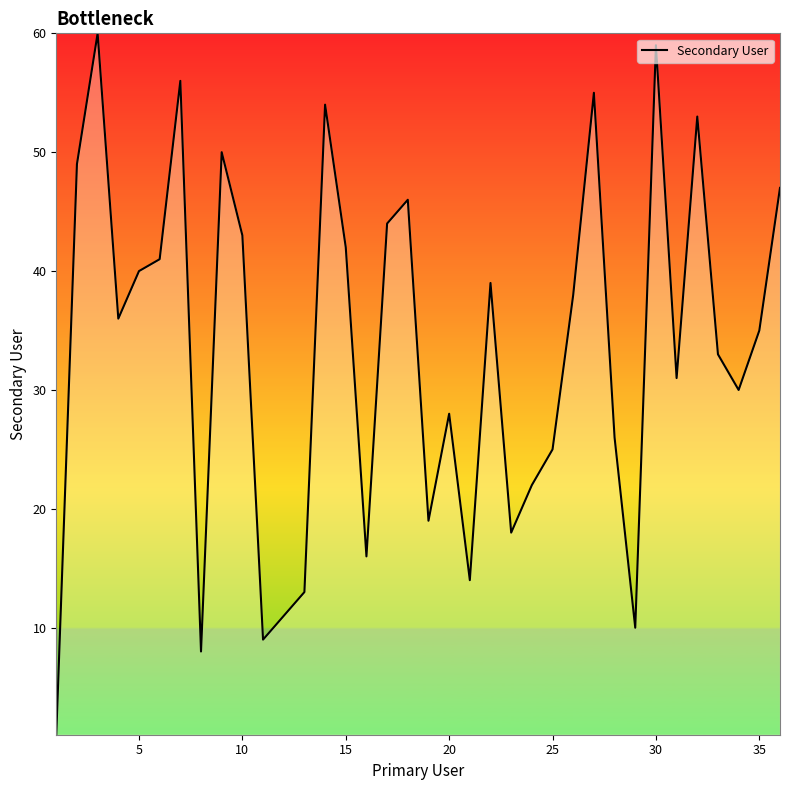

Approximately how many times larger is the value at 10 compared to 35?

1.2